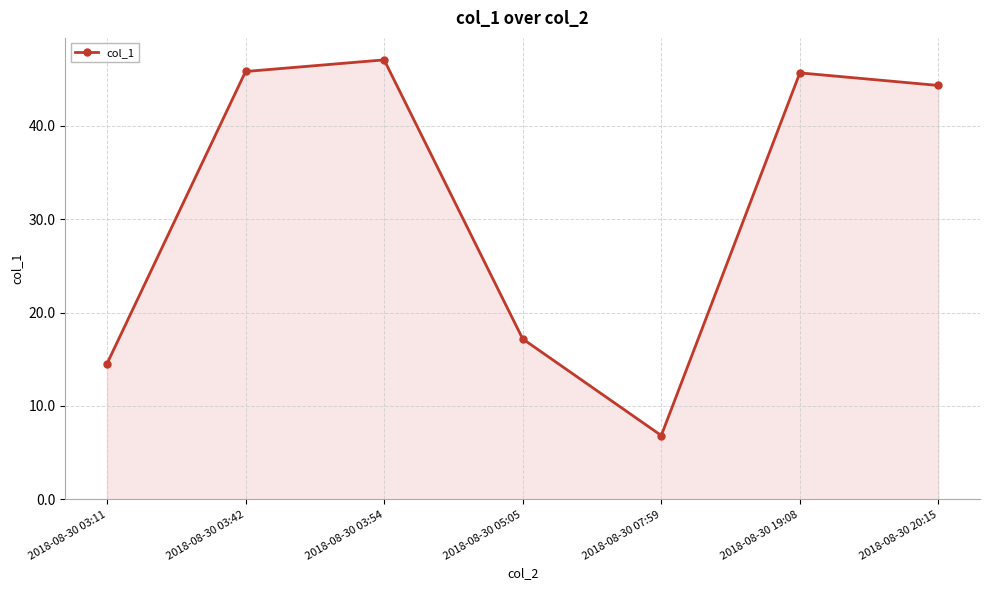

Approximately how many times larger is the value at 2018-08-30 19:08 compared to 2018-08-30 20:15?

1.0